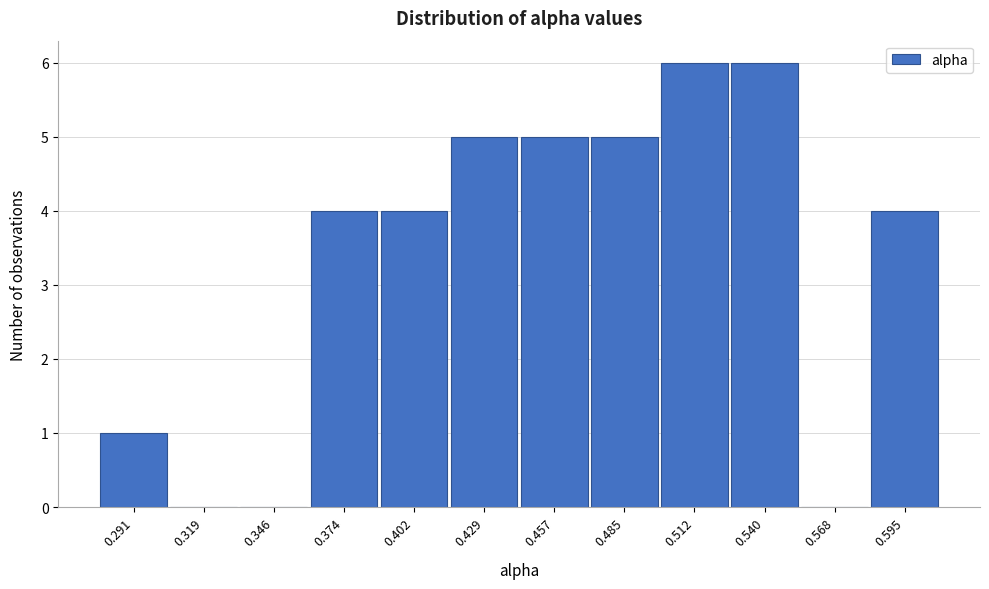

Reading left to right, transcribe all the data shown in this chart.

0.291=1	0.319=0	0.346=0	0.374=4	0.402=4	0.429=5	0.457=5	0.485=5	0.512=6	0.540=6	0.568=0	0.595=4